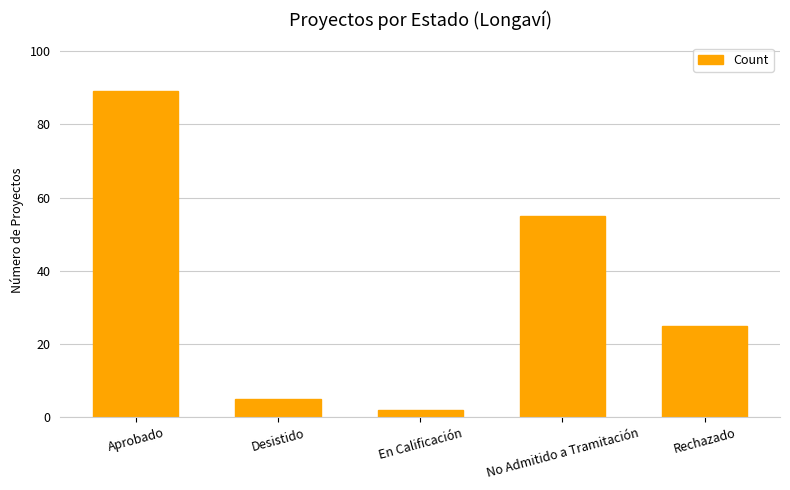

What is the sum of all values?

176